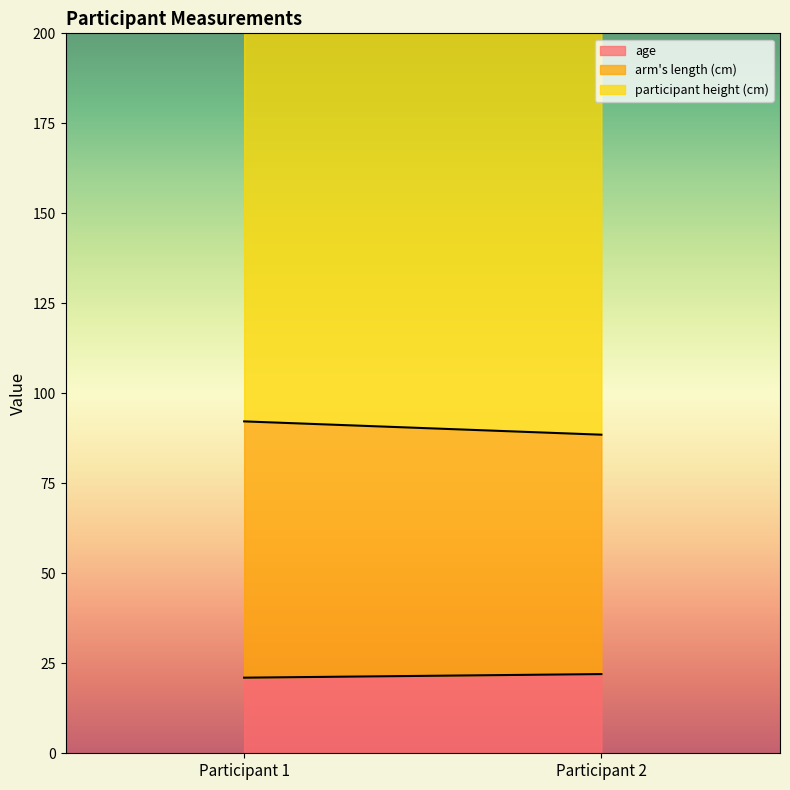

Reading left to right, extract all data points from this chart.

age: 21.0	22.0
arm_length: 71.2	66.5
height: 172.1	164.3